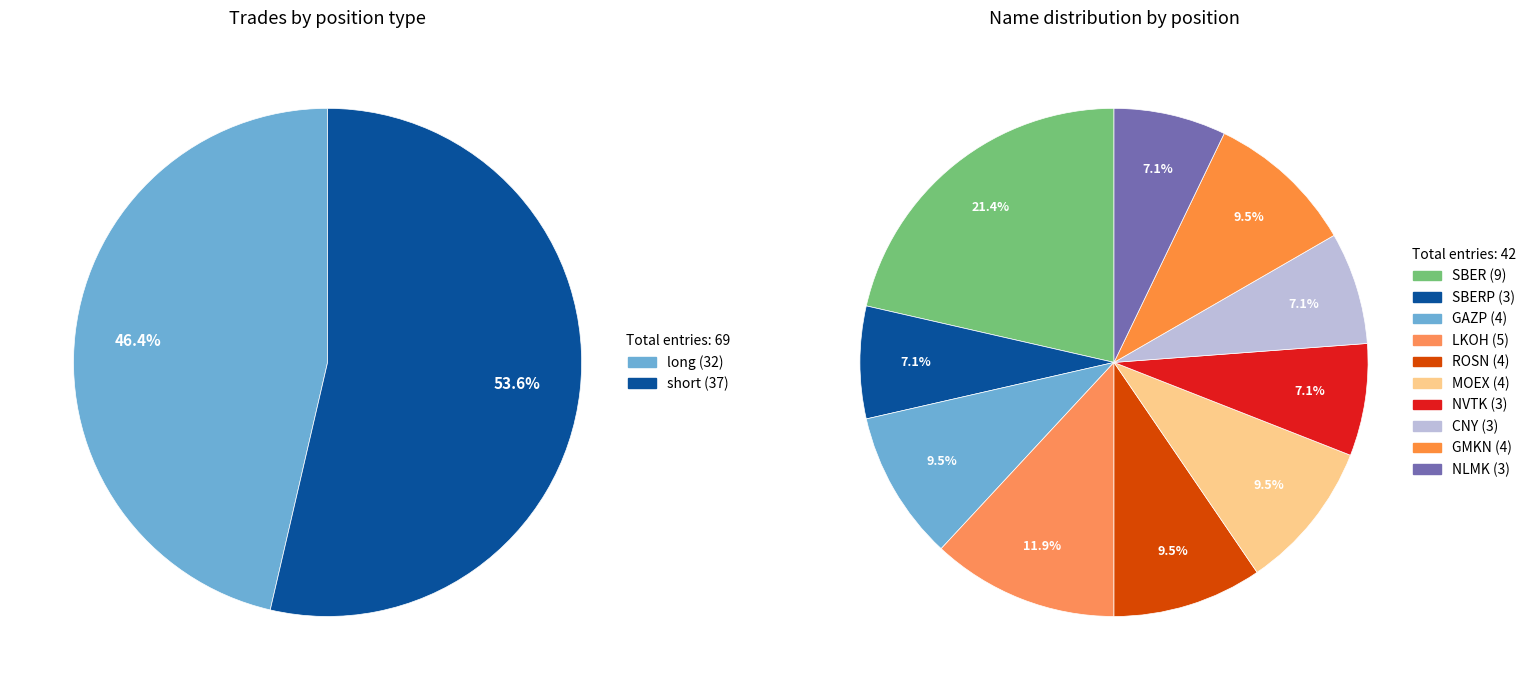

What is the largest slice in the pie chart?

short